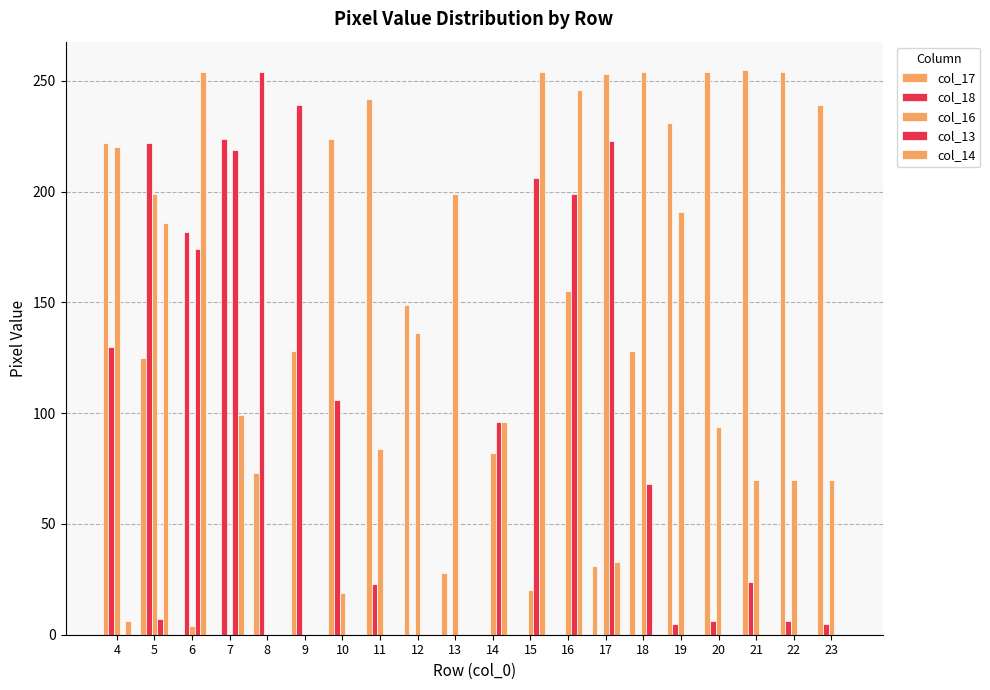

At which label does col_16 first exceed 84?

4